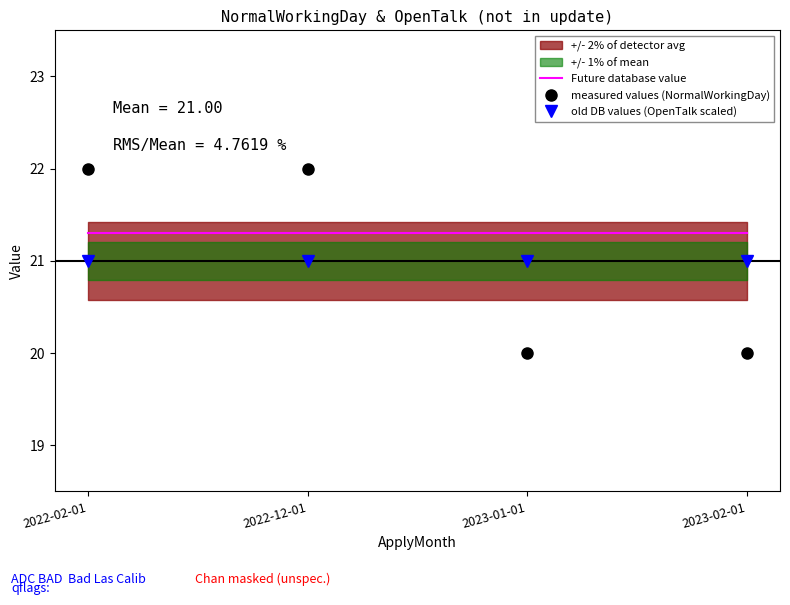

Which has a higher value, 2022-02-01 or 2023-01-01?

2022-02-01